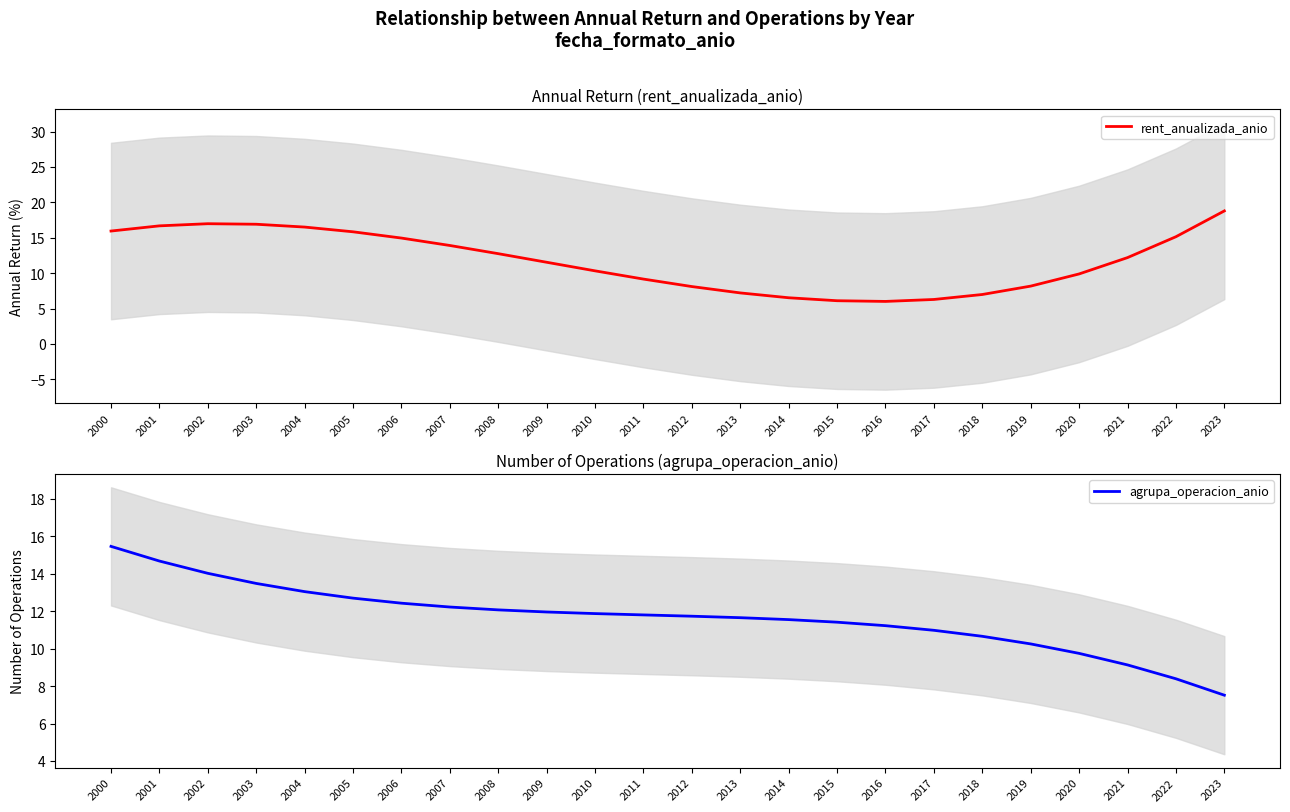

What is the difference between the agrupa_operacion_anio values at 2015 and 2020?

1.7